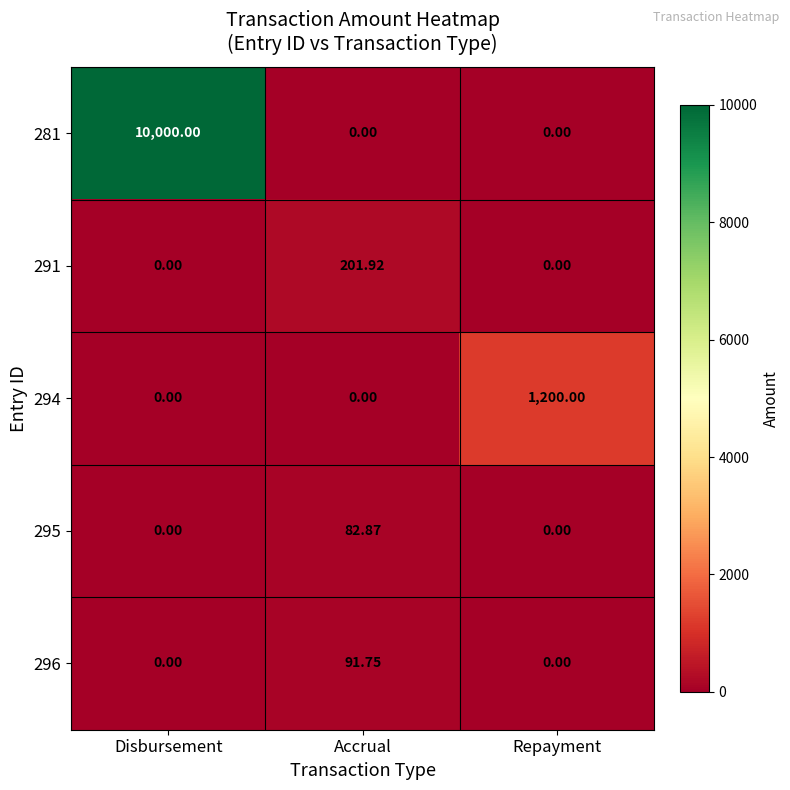

Is the value of 295 at Accrual greater than the value of 291 at Disbursement?

Yes